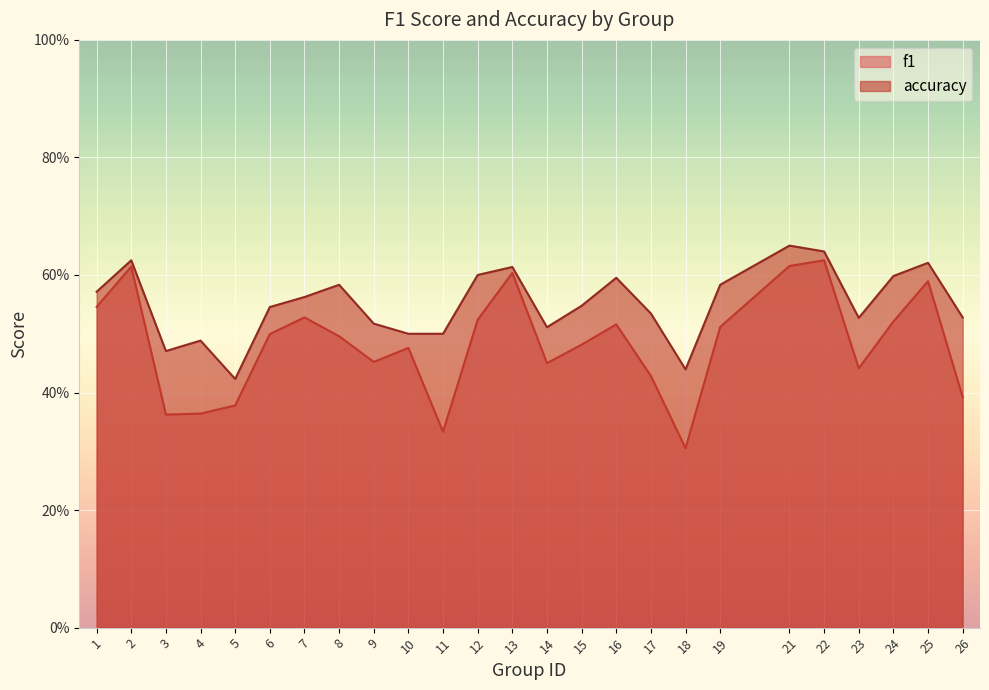

What is the sum of all accuracy values?

13.8